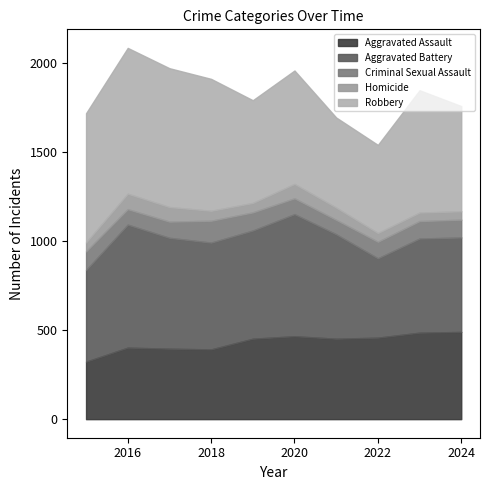

At which label does Aggravated Assault reach its peak?

2024